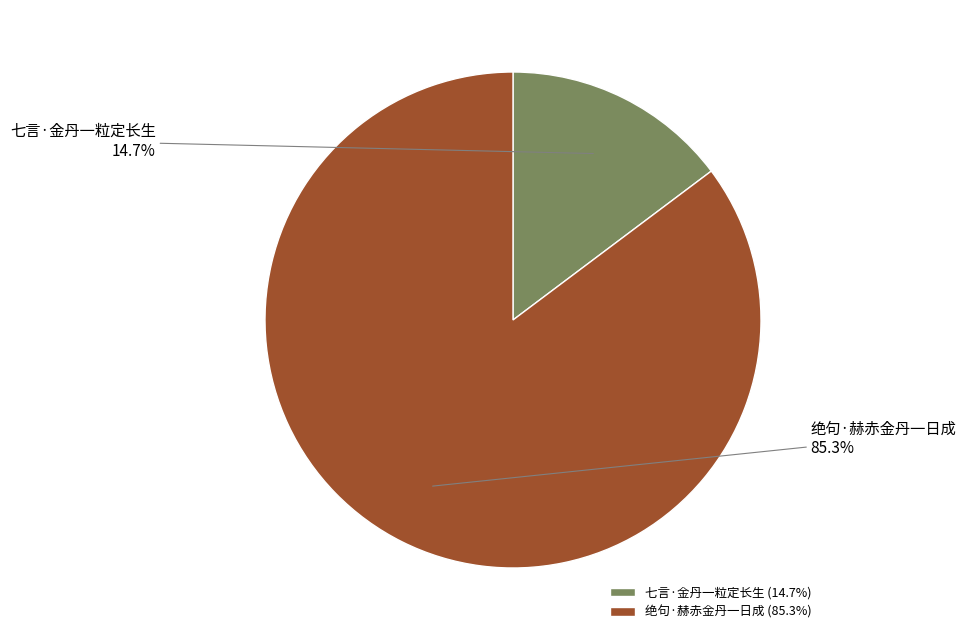

True or false: 绝句·赫赤金丹一日成 accounts for 75% of the total.

False